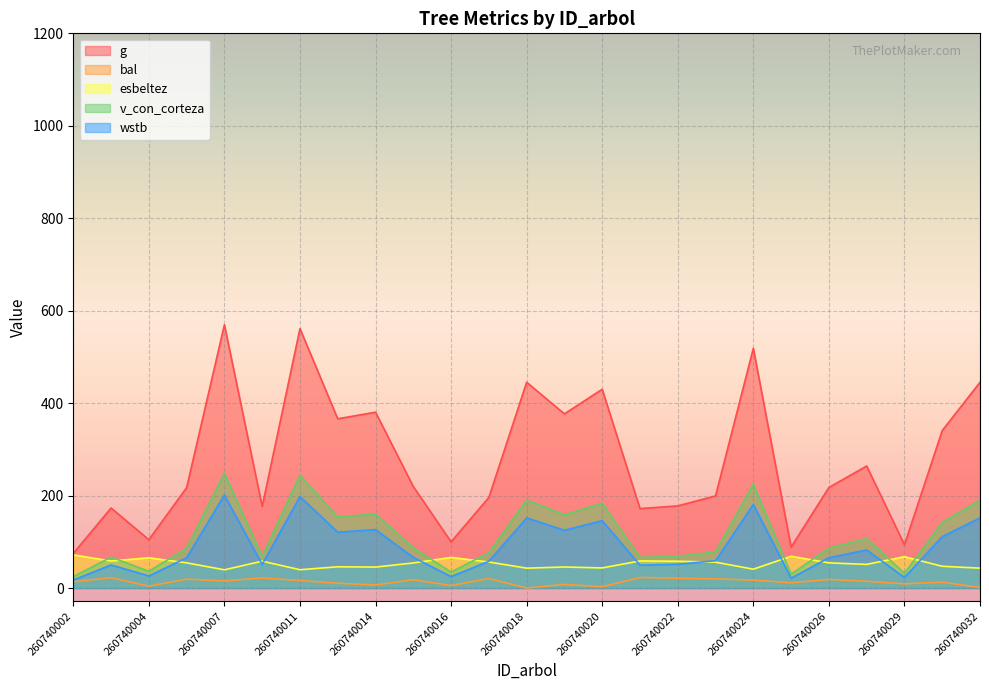

True or false: bal and wstb intersect in this chart.

False